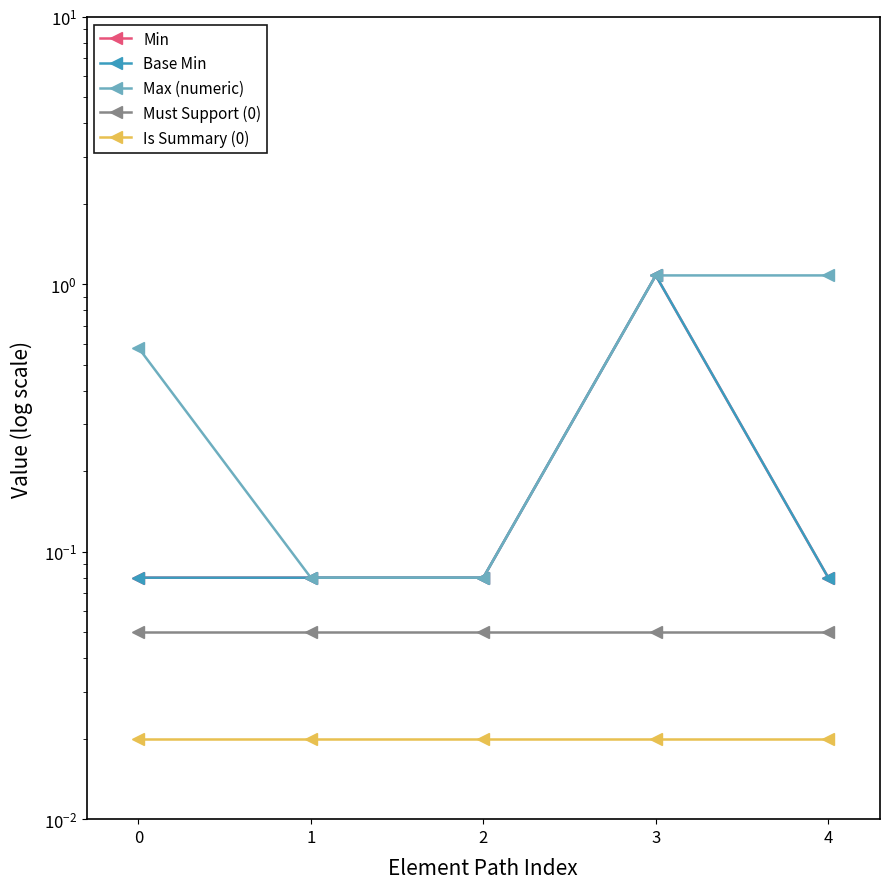

What is the sum of the Max (numeric) values at 4 and 3?

2.2